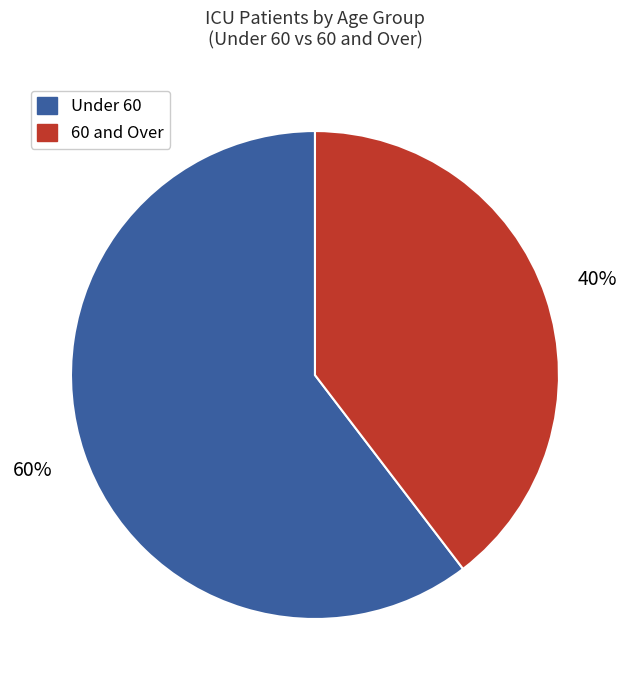

To the nearest percent, what is the average slice percentage?

50%